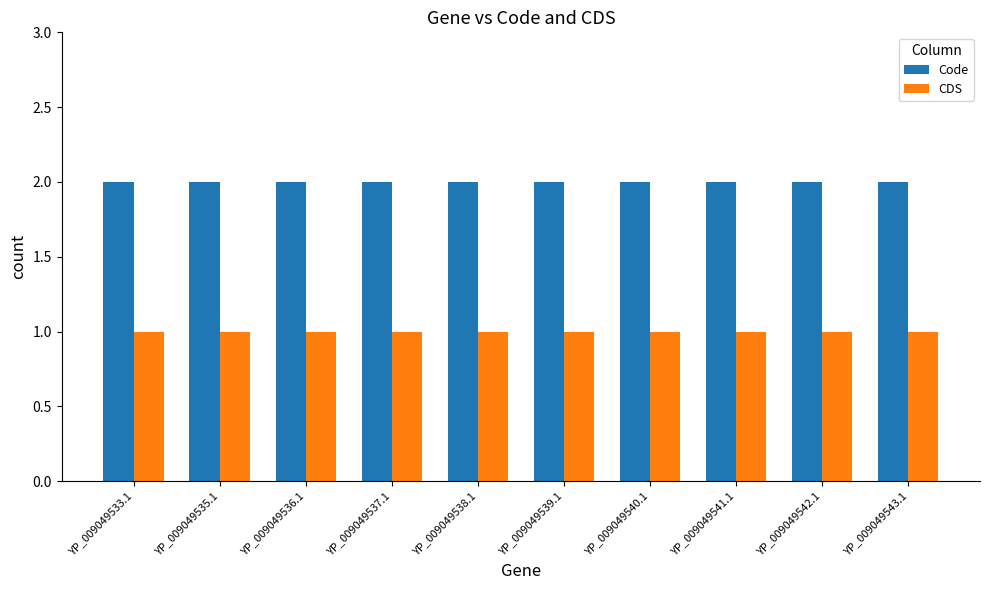

At how many categories does at least one series exceed 1?

10